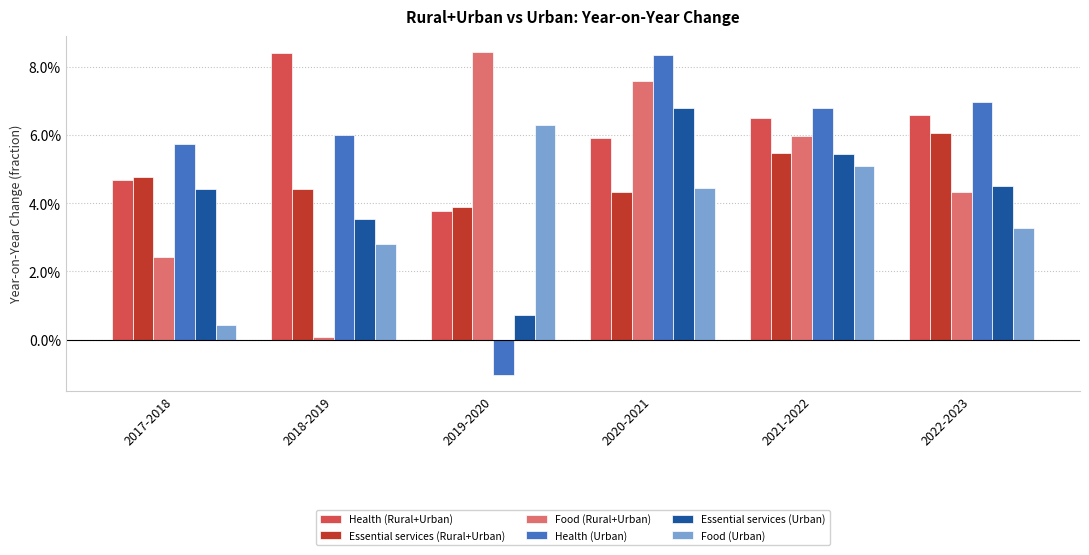

Reading left to right, transcribe all the data shown in this chart.

Health (Rural+Urban): 2017-2018=0.0	2018-2019=0.1	2019-2020=0.0	2020-2021=0.1	2021-2022=0.1	2022-2023=0.1
Essential services (Rural+Urban): 2017-2018=0.0	2018-2019=0.0	2019-2020=0.0	2020-2021=0.0	2021-2022=0.1	2022-2023=0.1
Food (Rural+Urban): 2017-2018=0.0	2018-2019=0.0	2019-2020=0.1	2020-2021=0.1	2021-2022=0.1	2022-2023=0.0
Health (Urban): 2017-2018=0.1	2018-2019=0.1	2019-2020=-0.0	2020-2021=0.1	2021-2022=0.1	2022-2023=0.1
Essential services (Urban): 2017-2018=0.0	2018-2019=0.0	2019-2020=0.0	2020-2021=0.1	2021-2022=0.1	2022-2023=0.0
Food (Urban): 2017-2018=0.0	2018-2019=0.0	2019-2020=0.1	2020-2021=0.0	2021-2022=0.1	2022-2023=0.0